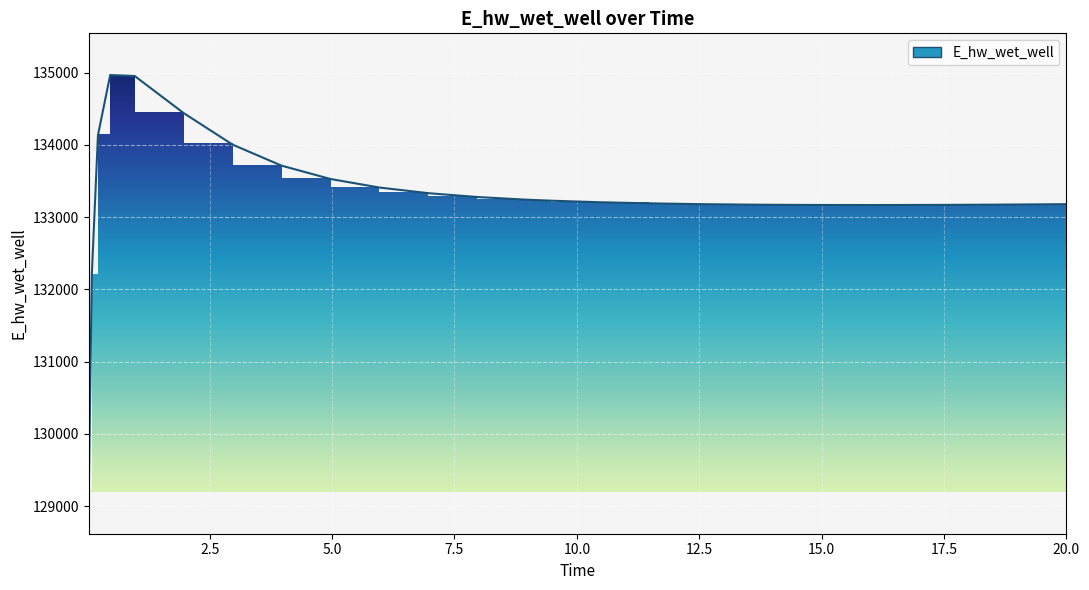

Does the chart display data point markers on the line(s)?

No